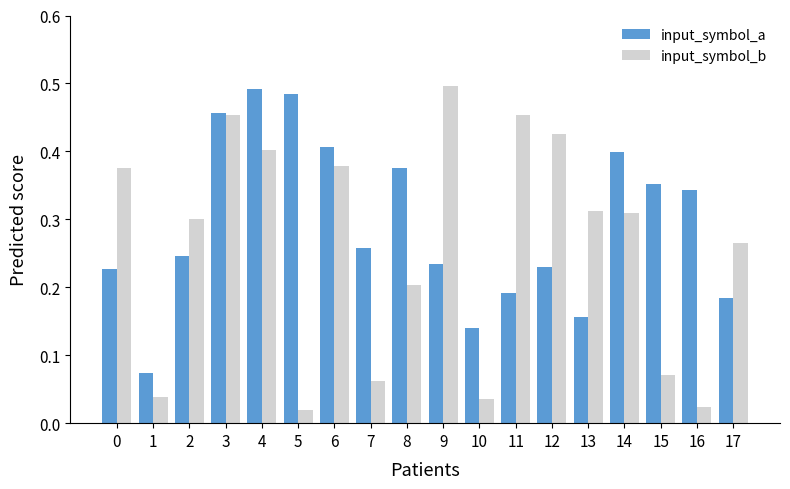

Is the value of input_symbol_a at 12 greater than the value of input_symbol_b at 1?

Yes